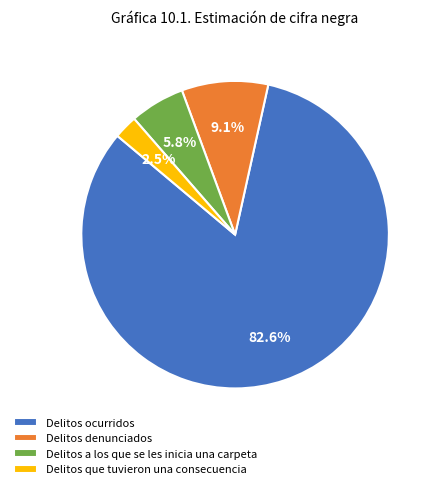

To the nearest percent, what is the difference between the largest and smallest slice percentages?

80%